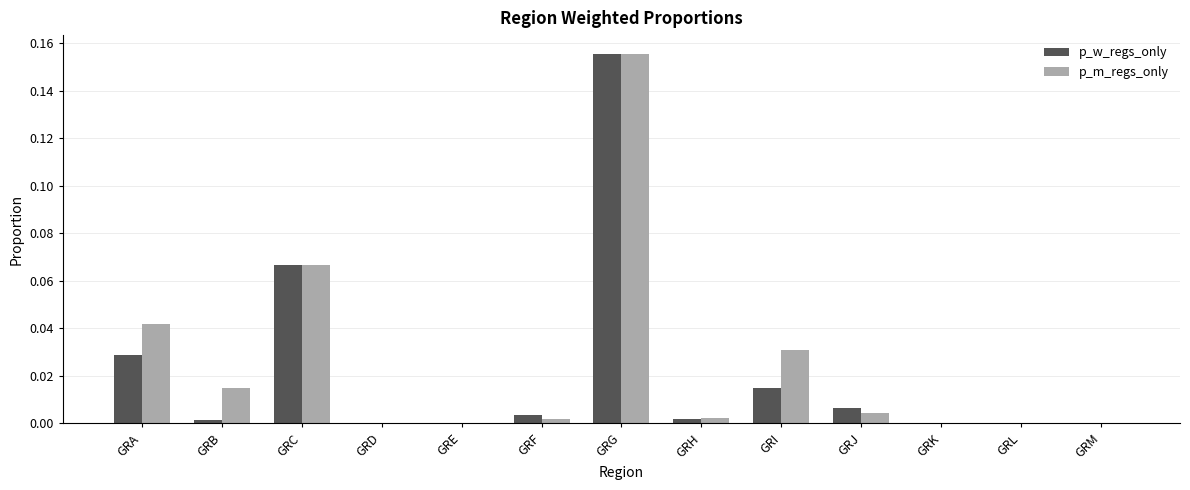

Which series changed the most between GRA and GRJ?

p_m_regs_only